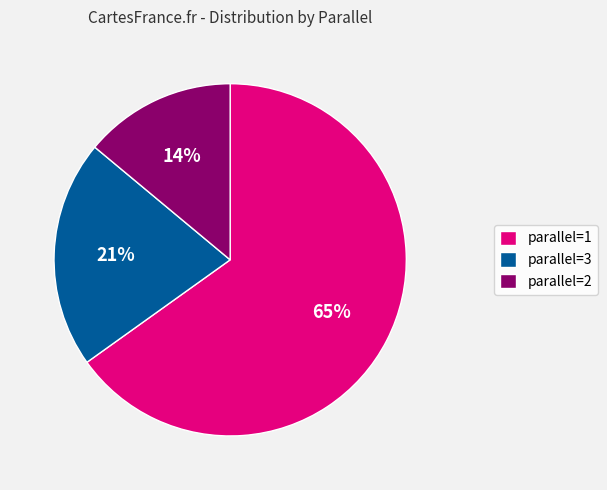

Count the number of slices in the pie.

3